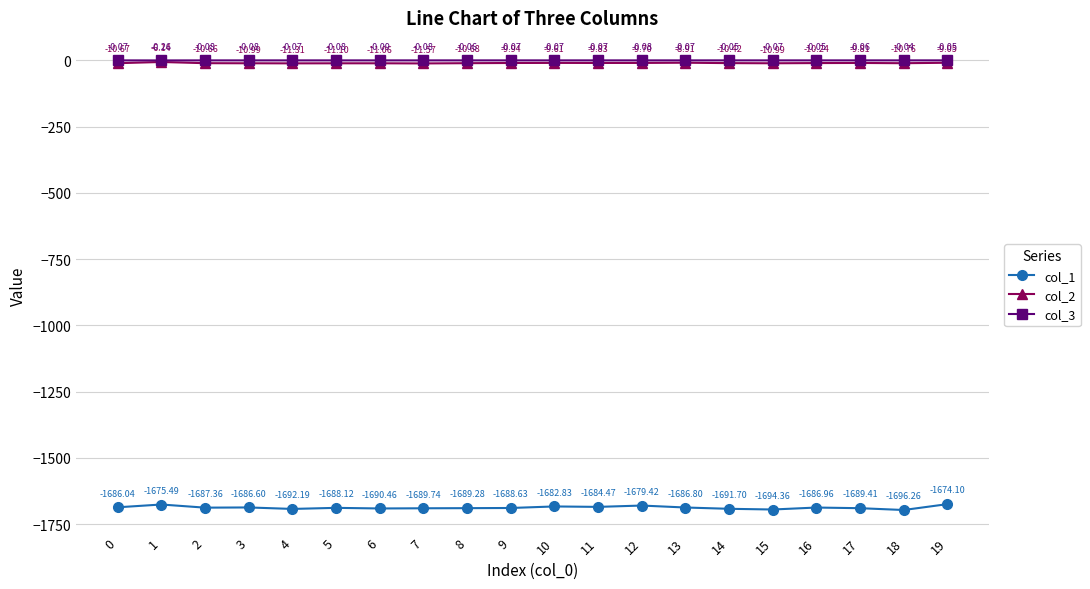

Does the chart display data point markers on the line(s)?

Yes